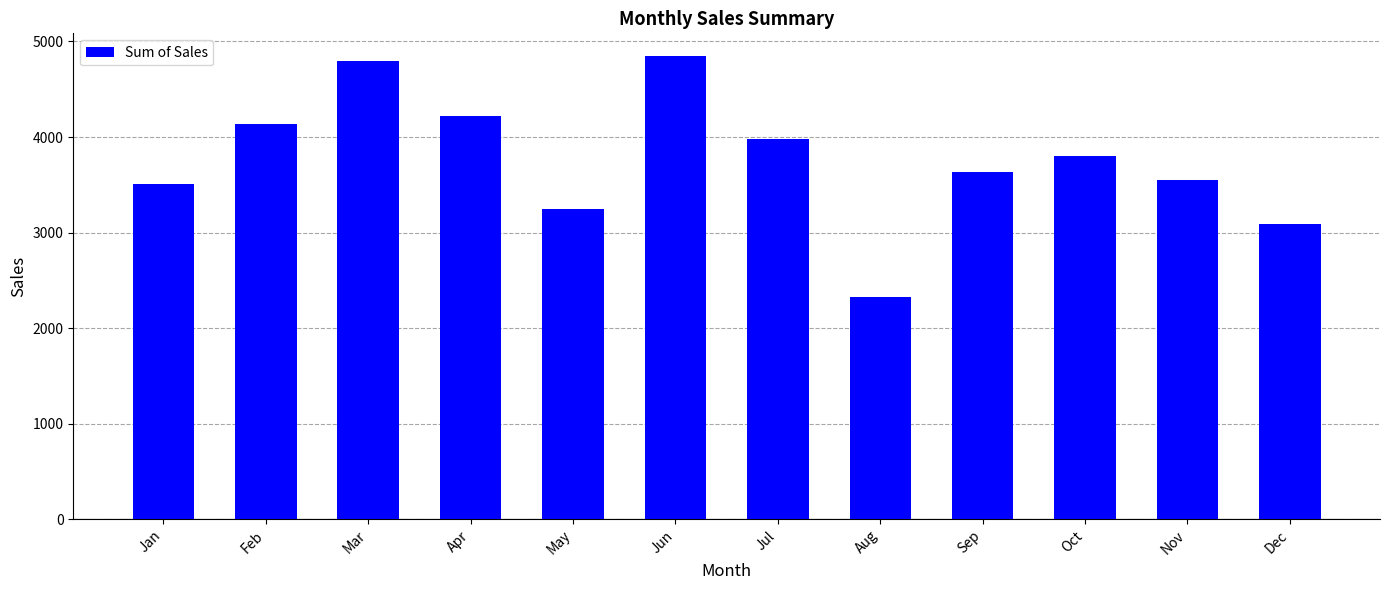

What is the maximum value shown in the chart?

4843.0